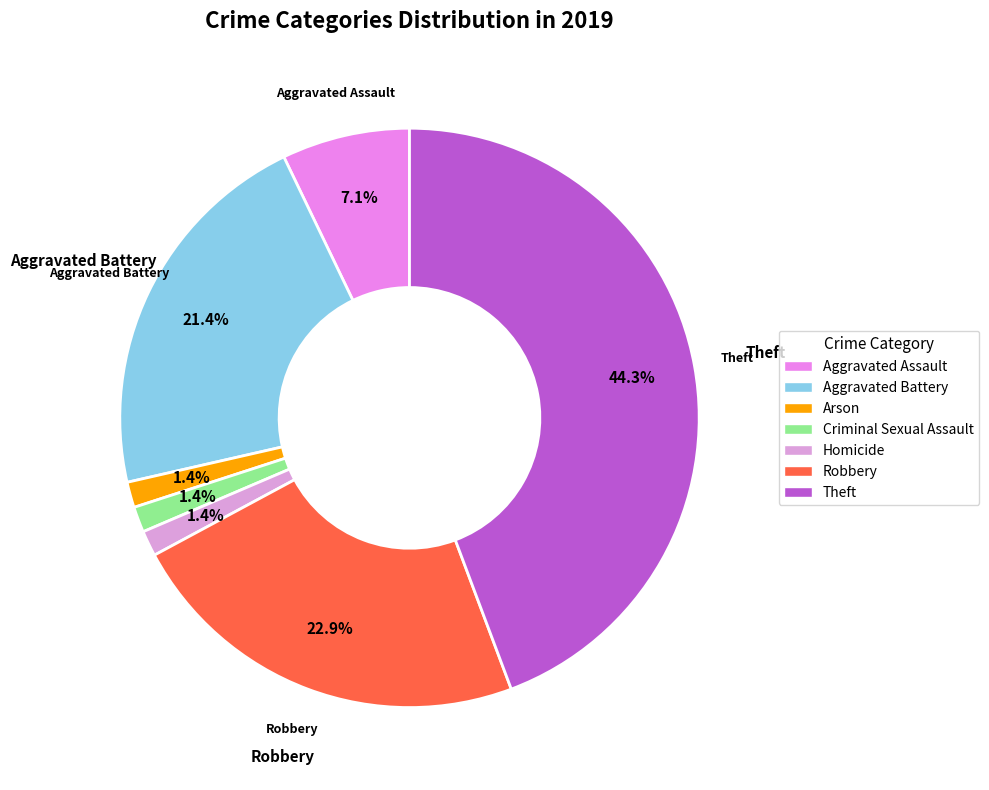

Which category has the smallest portion of the pie?

Arson